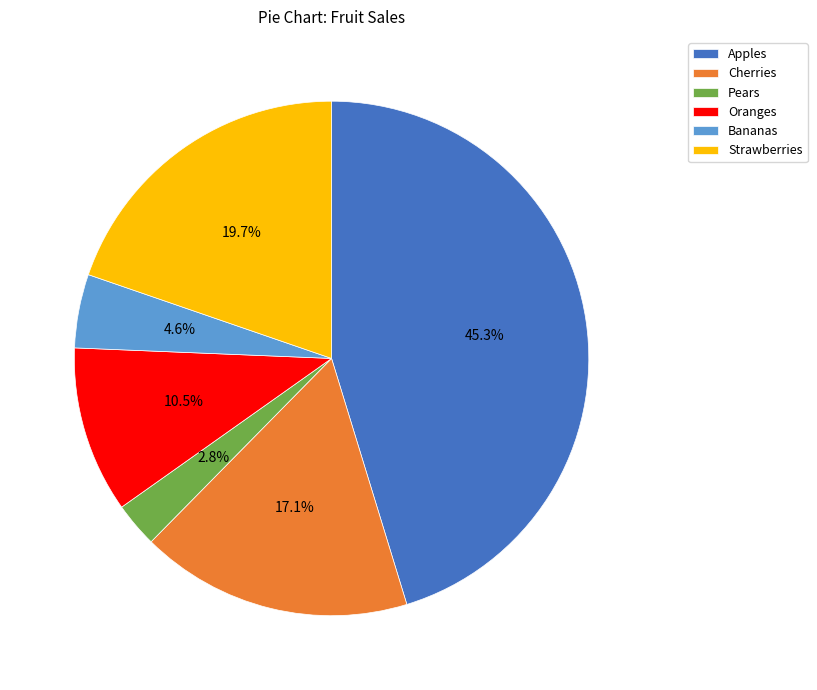

To the nearest percent, what is the difference between the Strawberries and Bananas slice percentages?

15%